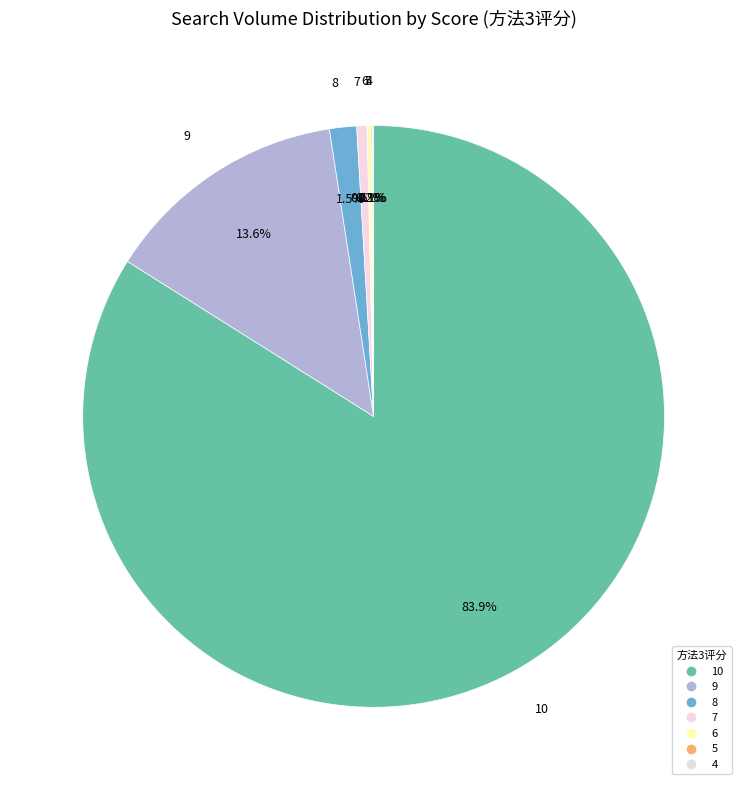

Combined, what portion of the pie is 5 and 6?

0.3%